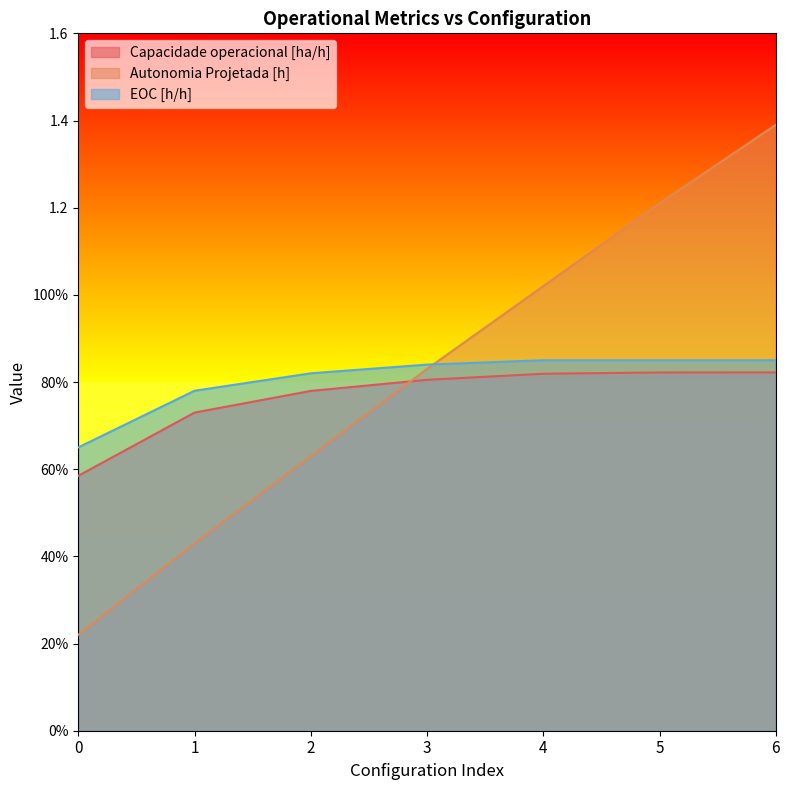

At which category is the sum across all series the highest?

6